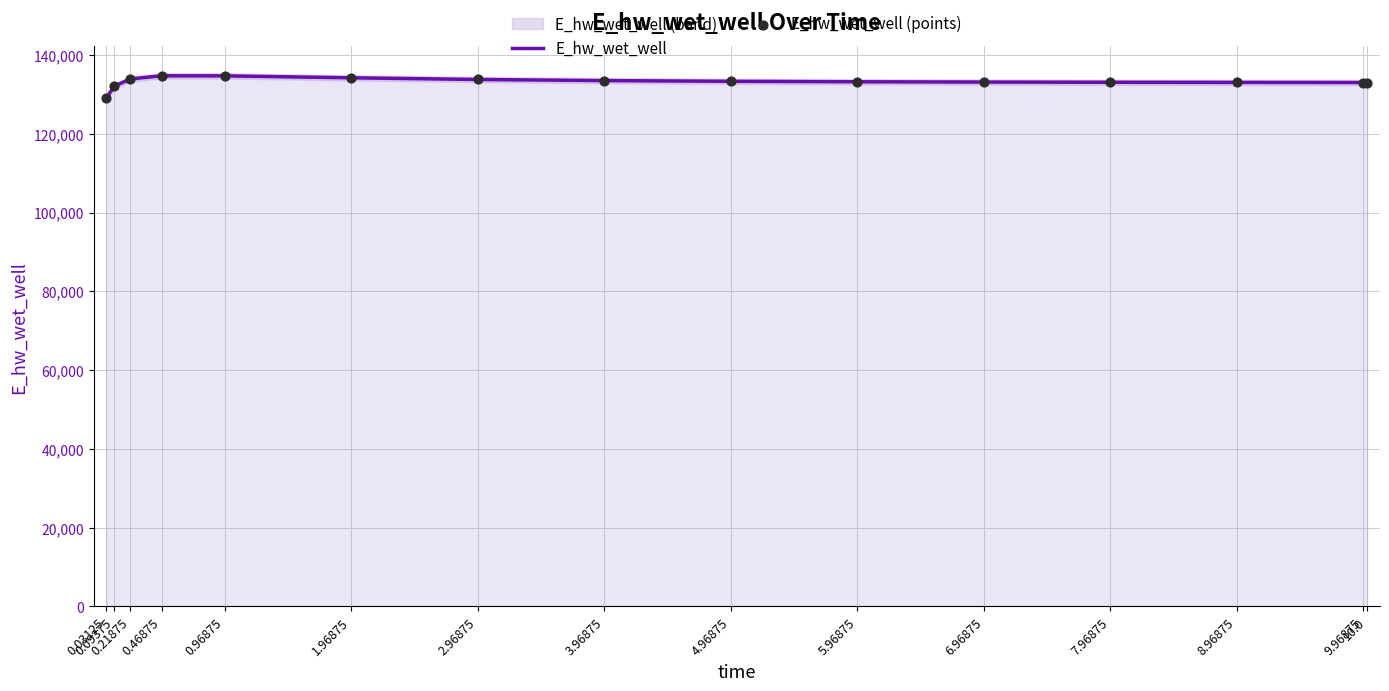

Which series has the largest Y range (max minus min)?

E_hw_wet_well